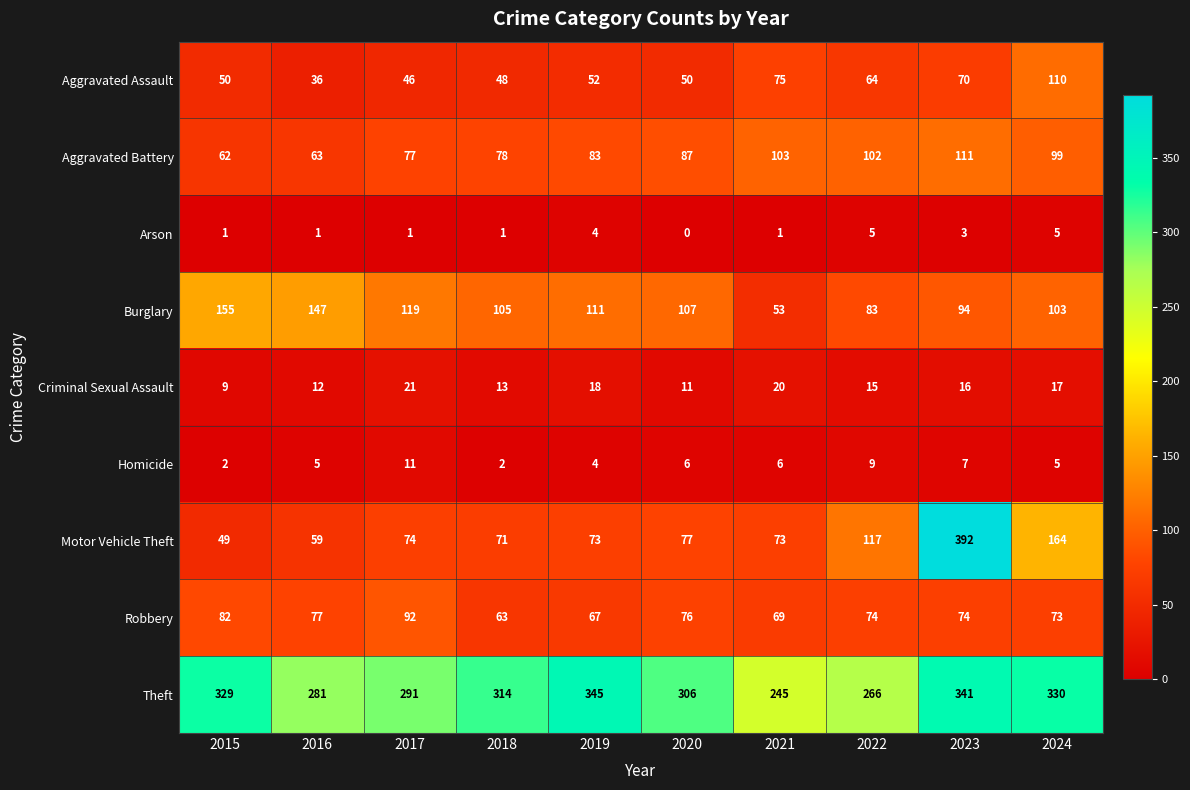

Where is Motor Vehicle Theft nearest to the value 220?

2024